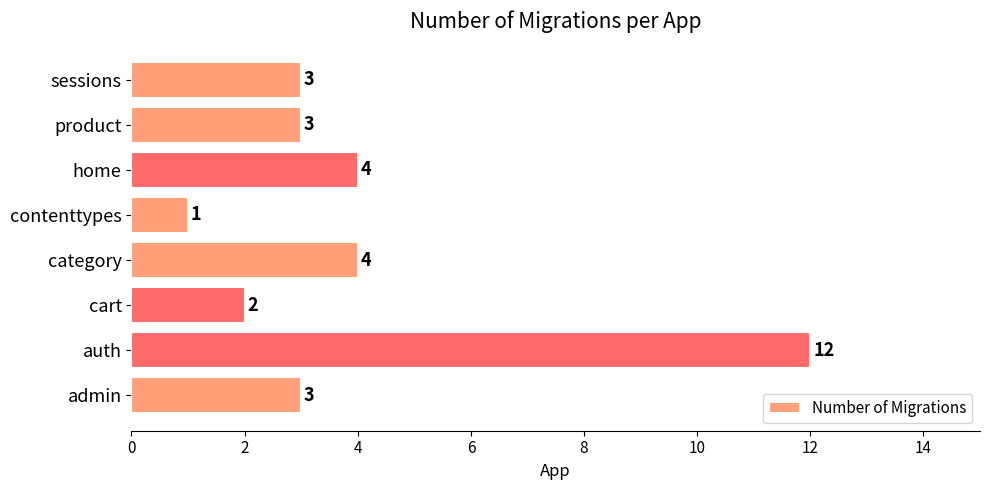

What is the greatest value displayed?

12